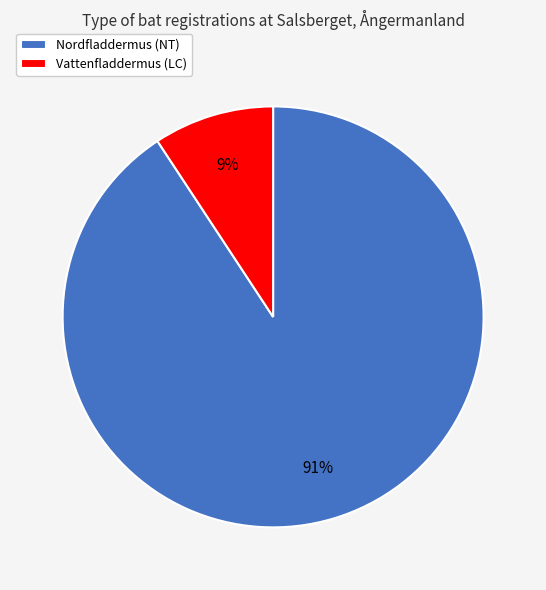

To the nearest percent, what is the combined percentage of Vattenfladdermus (LC) and Nordfladdermus (NT)?

100%